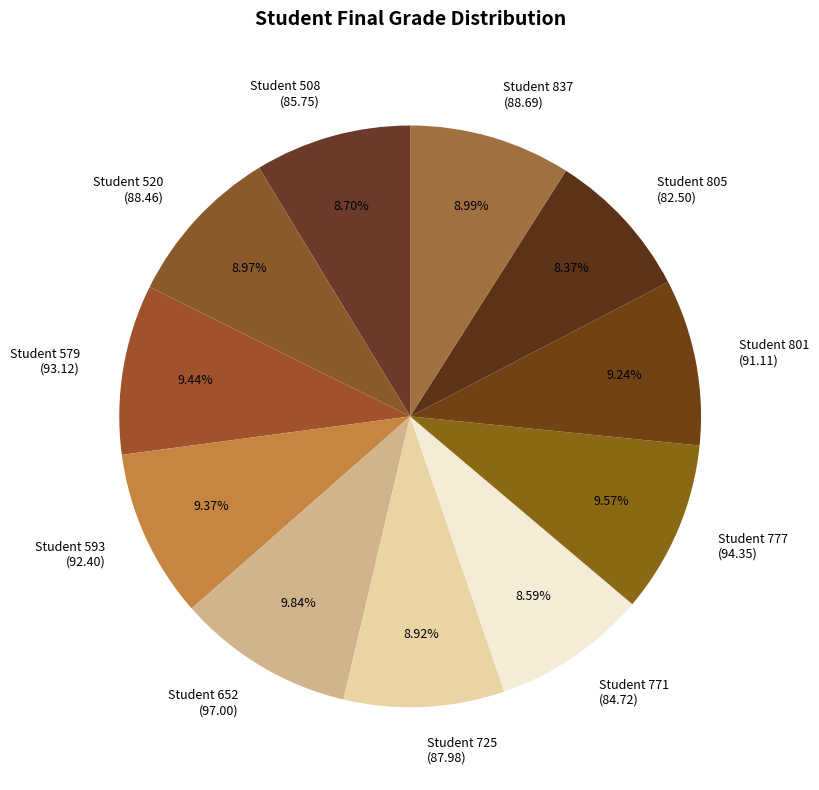

Is Student 771 the majority of the pie?

No